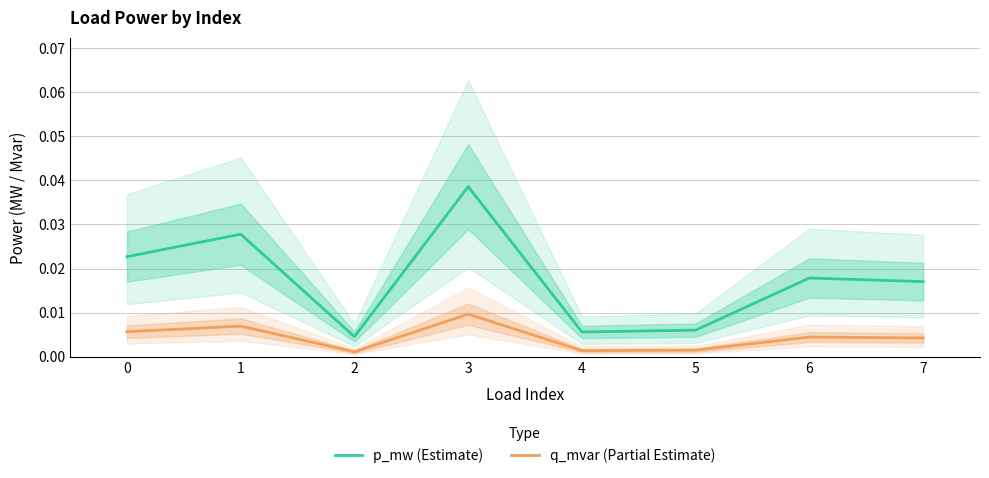

At which label does q_mvar (Partial Estimate) reach its peak?

3